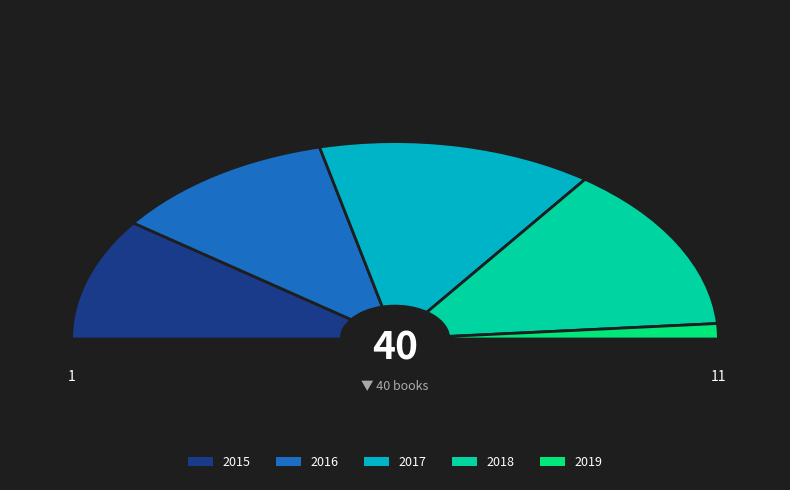

Which slice is the largest?

2017